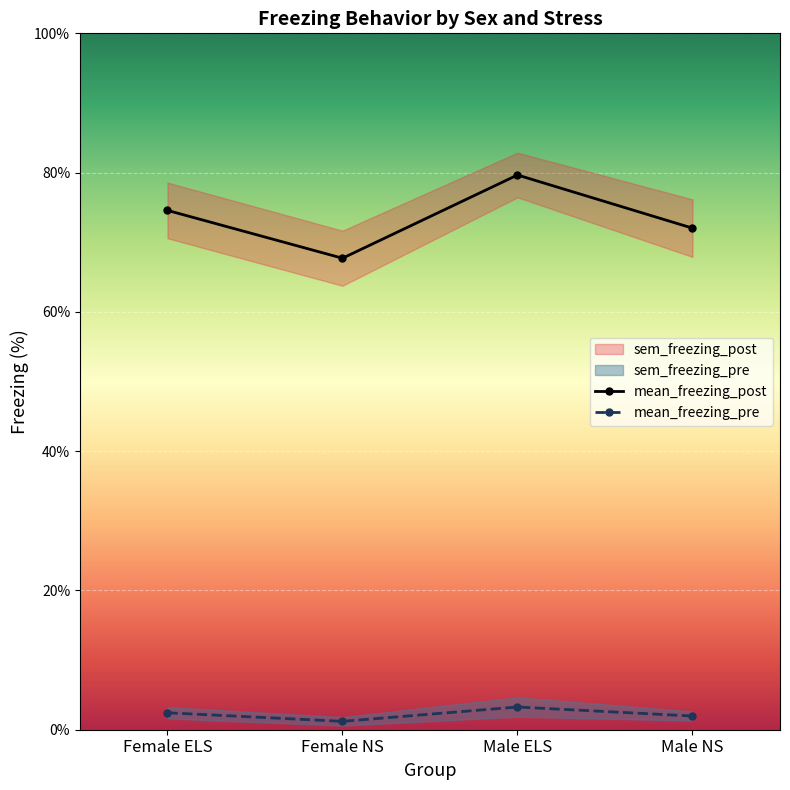

True or false: mean_freezing_pre has a value of 0.7 at Female ELS.

False